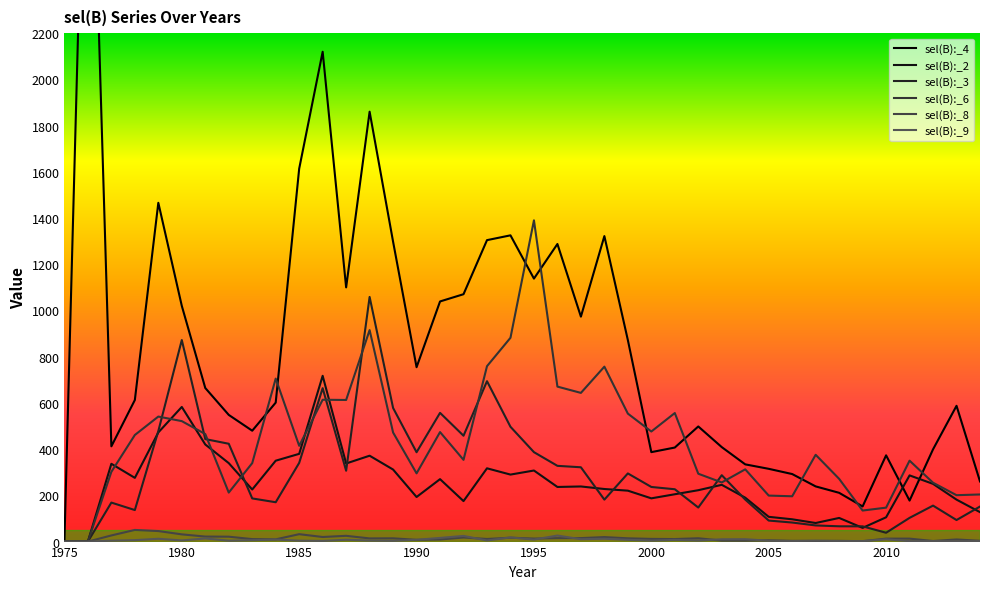

List the series in order of their peak value, lowest first.

sel(B):_9, sel(B):_8, sel(B):_2, sel(B):_3, sel(B):_6, sel(B):_4